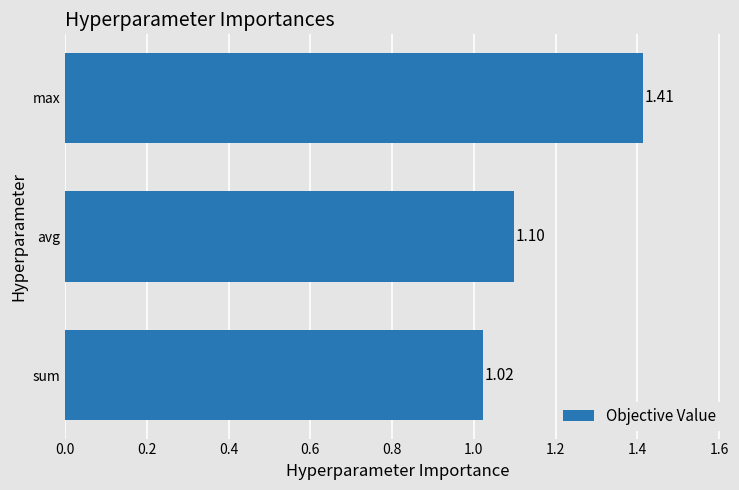

What is the average value?

1.2